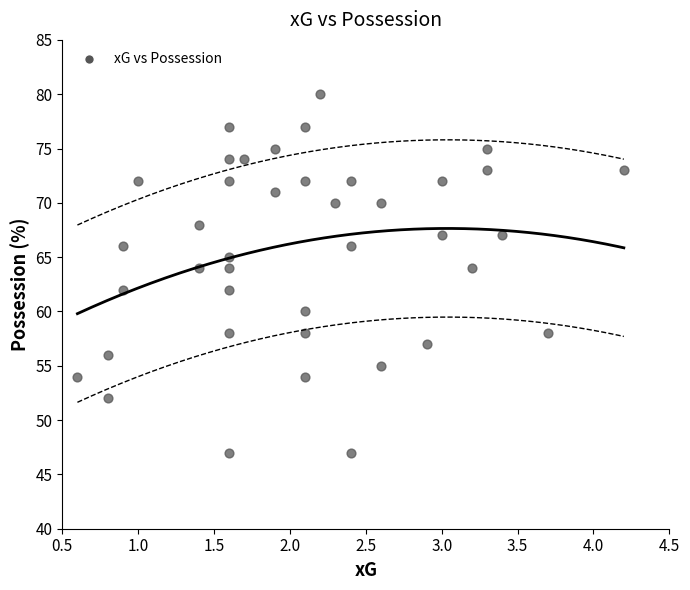

What is the range of Y values (max minus min)?

33